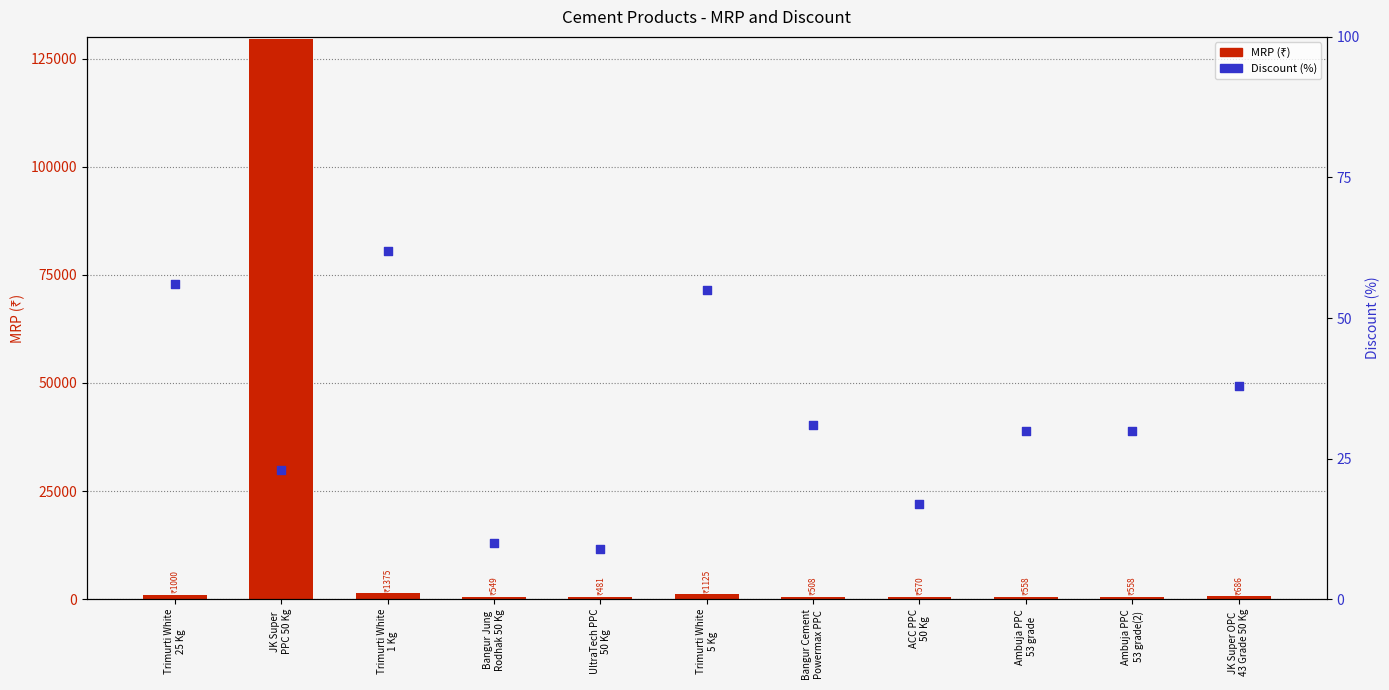

Which series has the largest Y range (max minus min)?

MRP (₹)